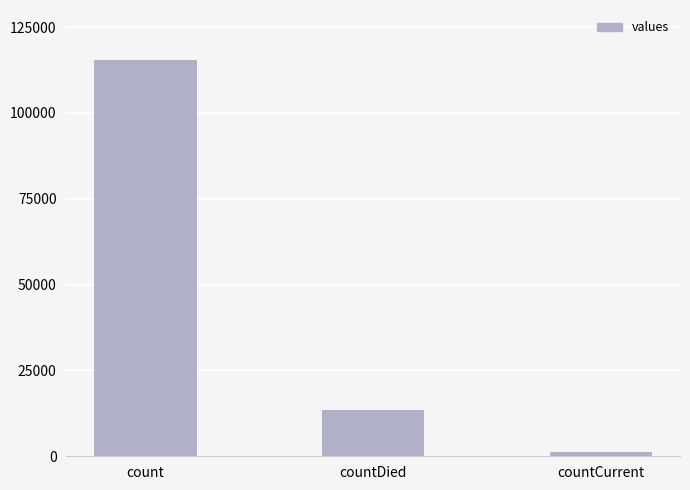

What is the sum of all values?

130105